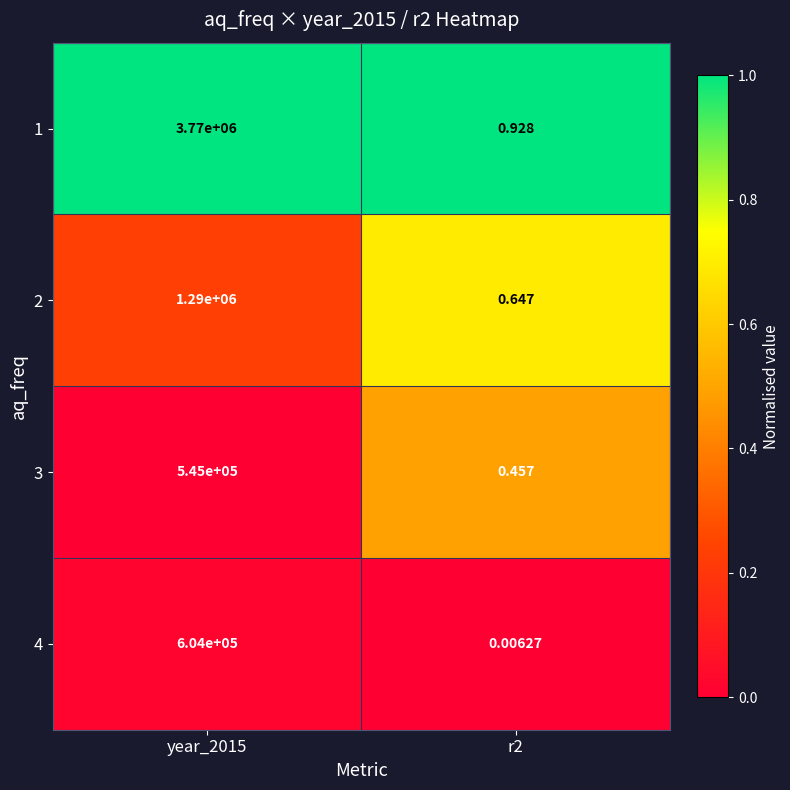

Is the value of 4 at year_2015 greater than the value of 2 at r2?

Yes